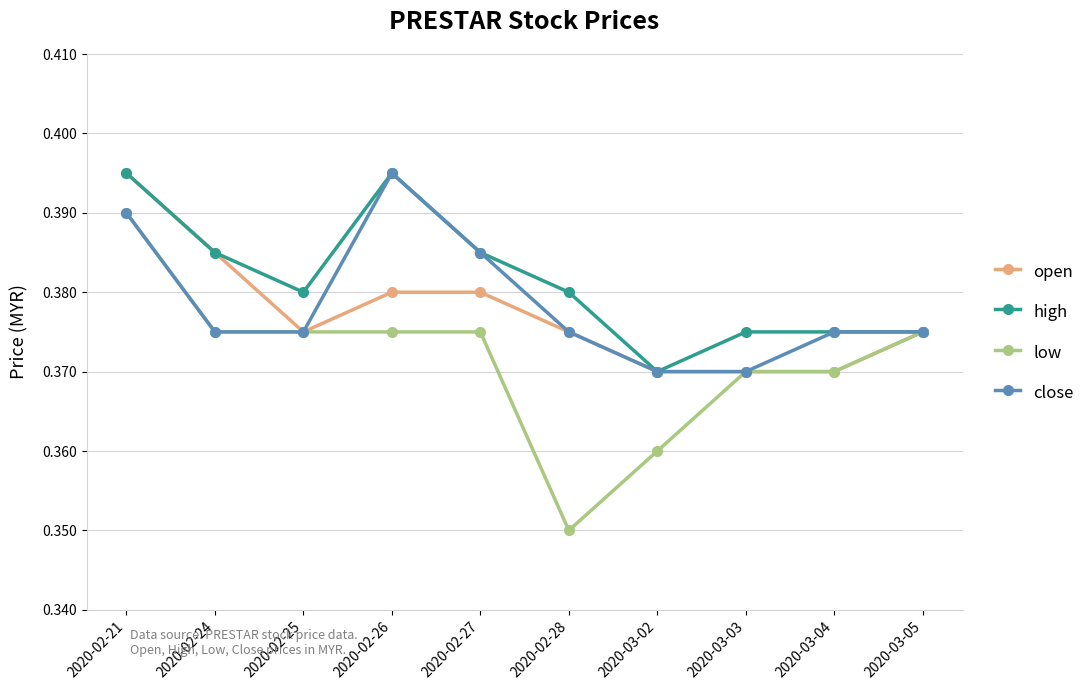

At which category does high reach its first local valley?

2020-02-25